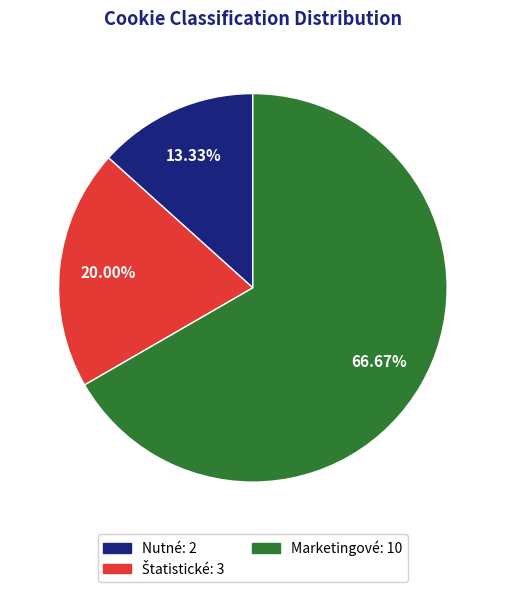

Between Marketingové and Nutné, which is larger?

Marketingové